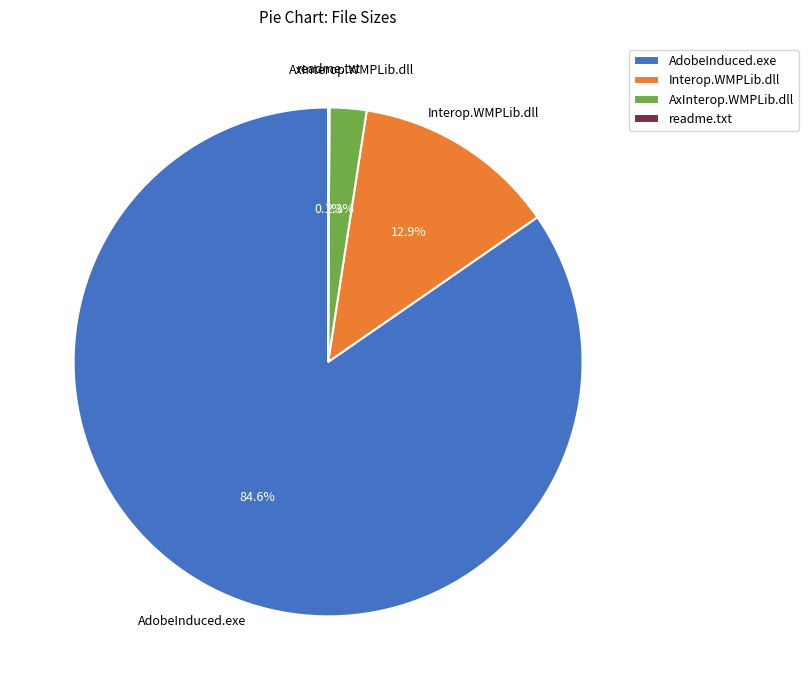

Which has a higher value, AxInterop.WMPLib.dll or Interop.WMPLib.dll?

Interop.WMPLib.dll